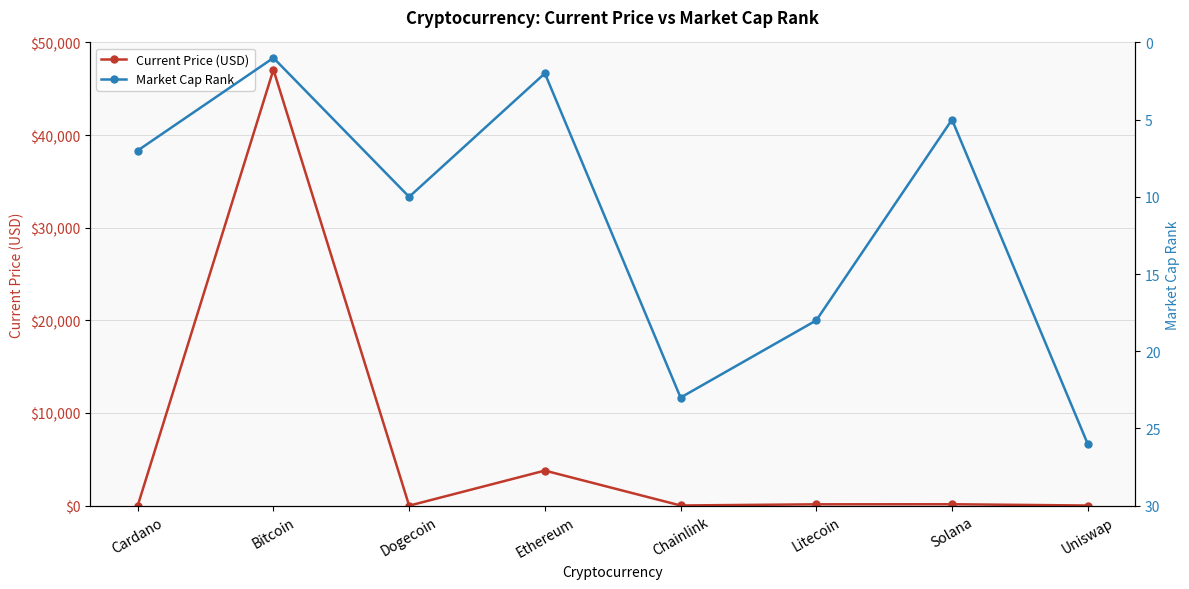

What is the value of the Market Cap Rank point at the 7th from the left?

5.0